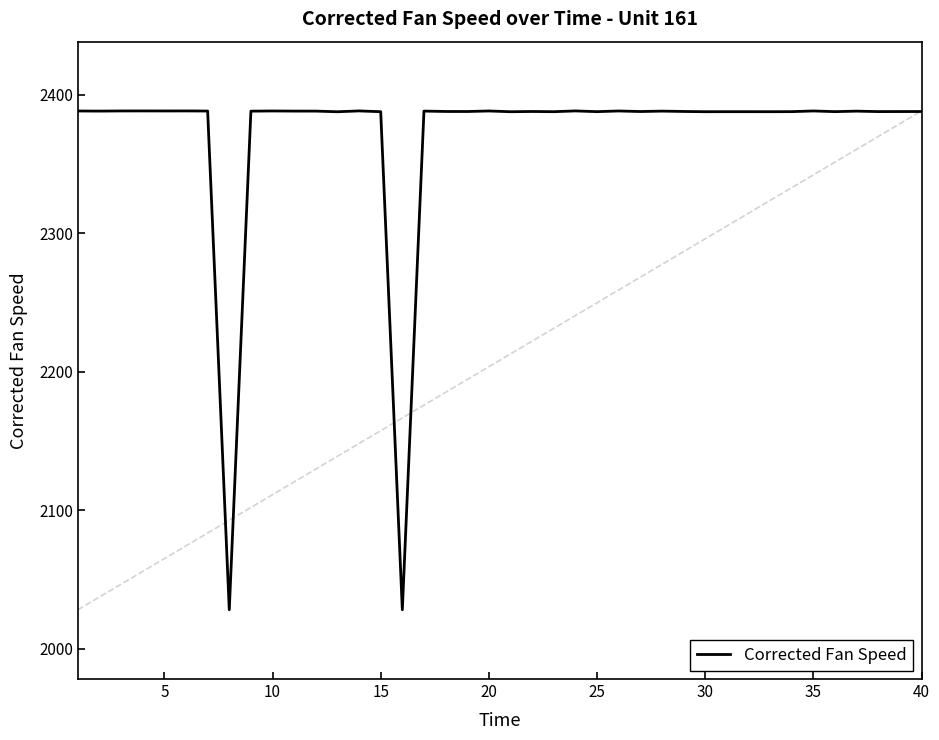

The value of Corrected Fan Speed at 15 is 3530.6. True or false?

False